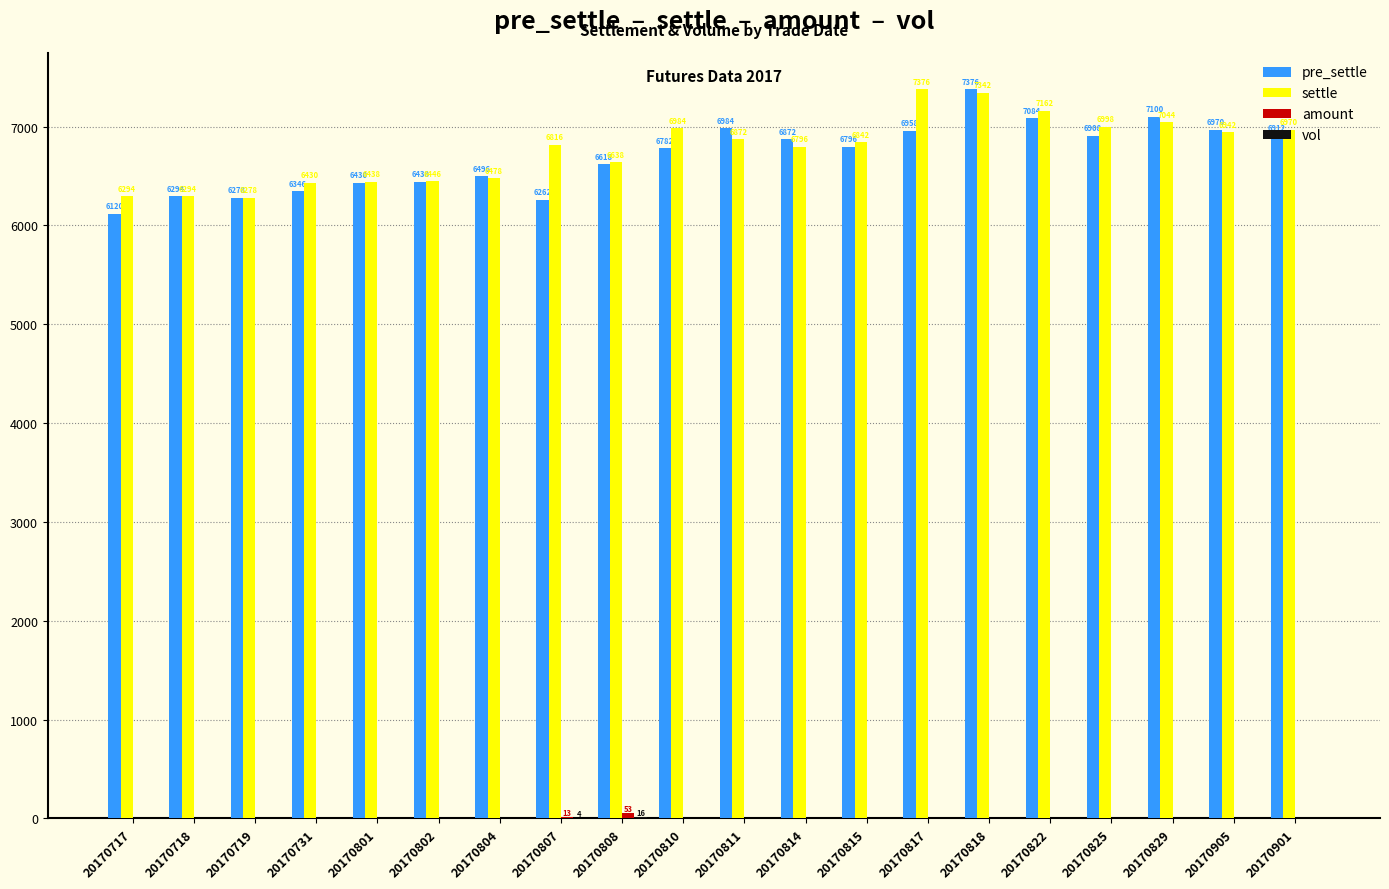

How many groups of bars are there?

20